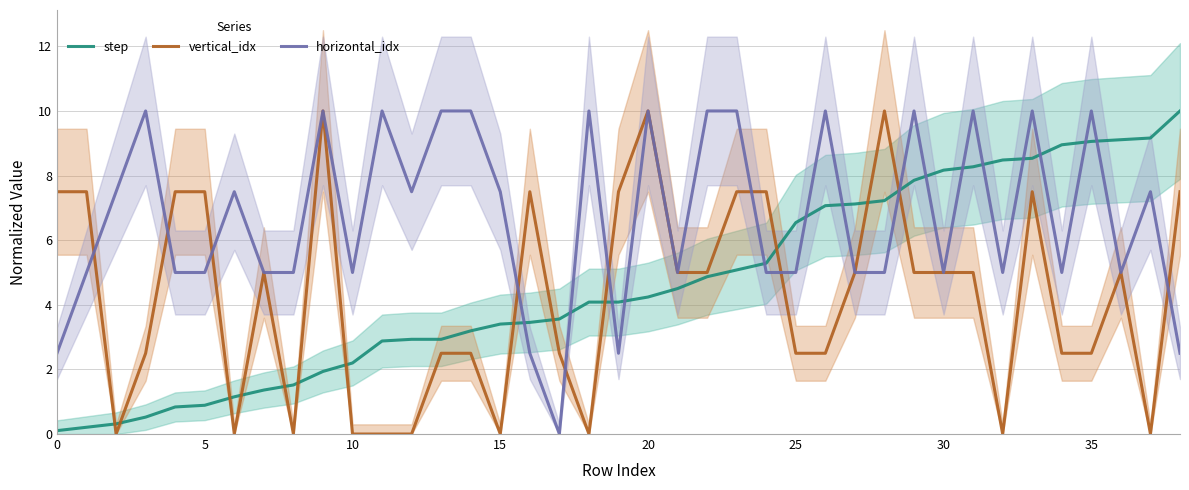

List the series in order of their overall mean, highest first.

horizontal_idx, step, vertical_idx